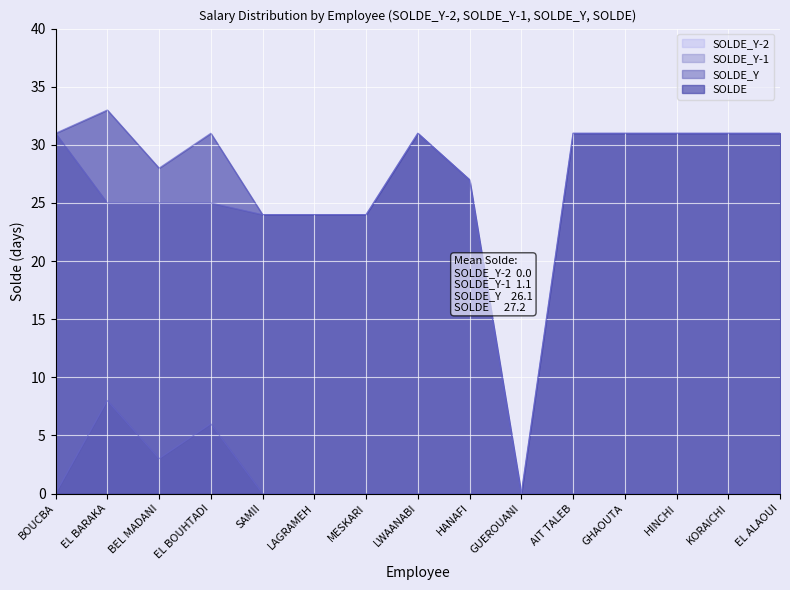

Between BOUCBA and HANAFI, which is larger?

BOUCBA